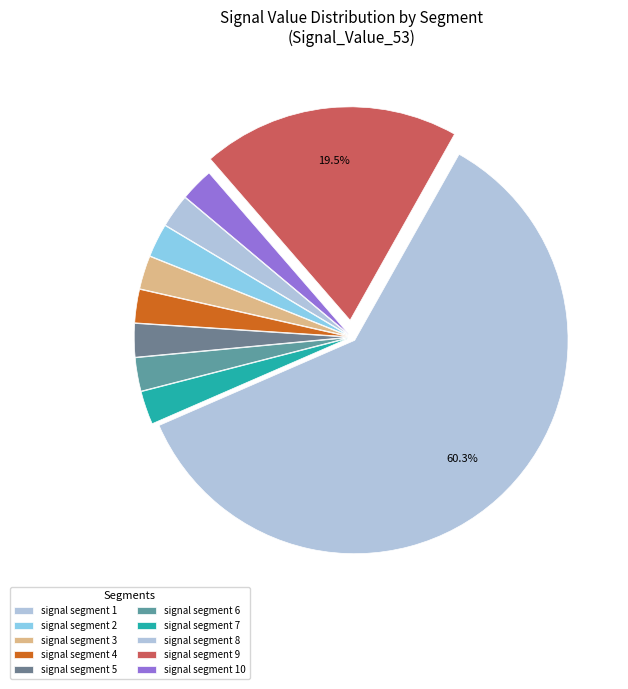

Which slice is the largest?

signal segment 8